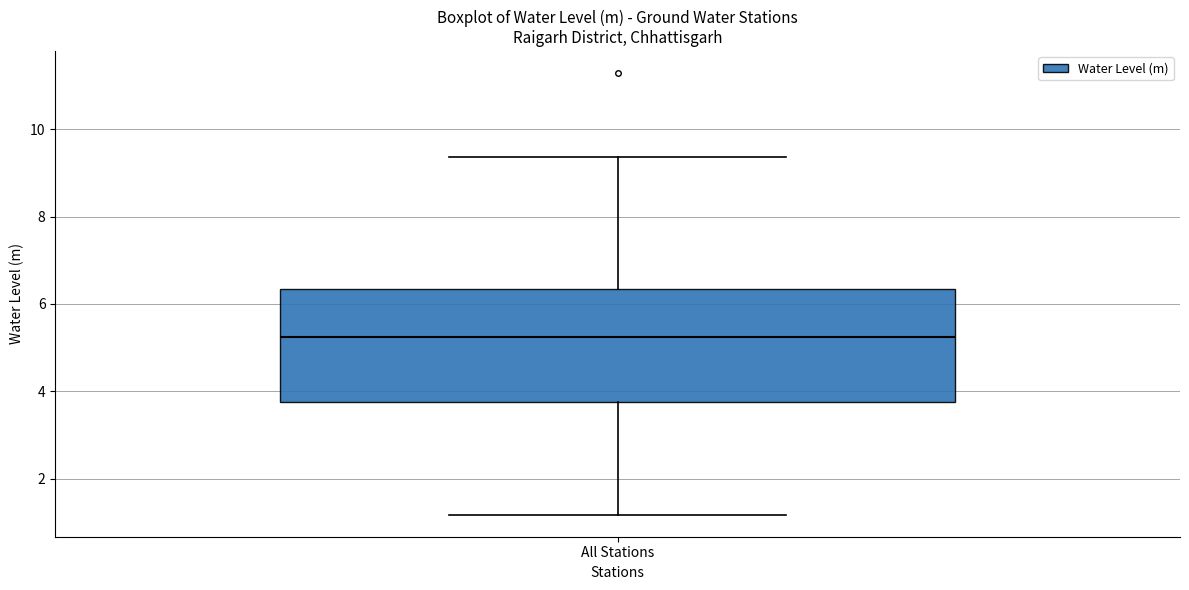

Where does the lower whisker of the box for All Stations end on the y-axis? The values are not printed on the chart, so give them approximately, as read against the axis.

1.2